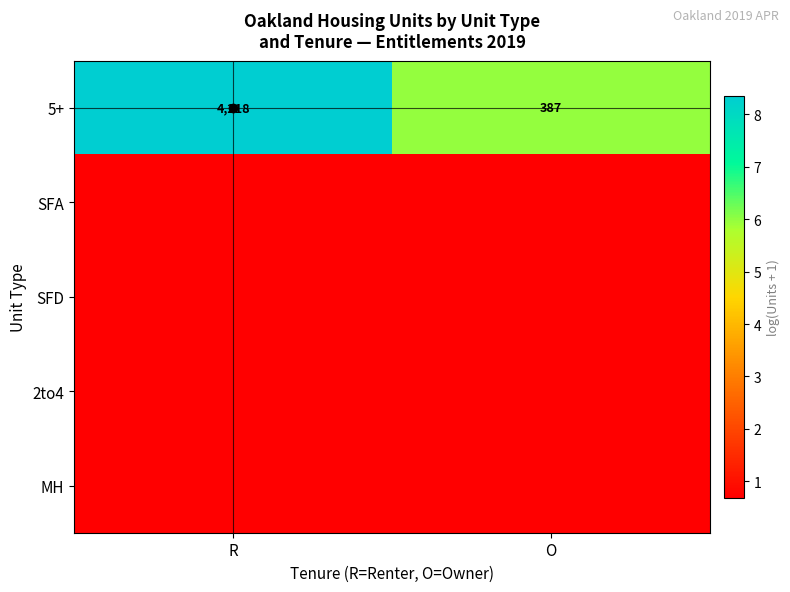

Is the value of SFD at O greater than the value of 5+ at R?

No